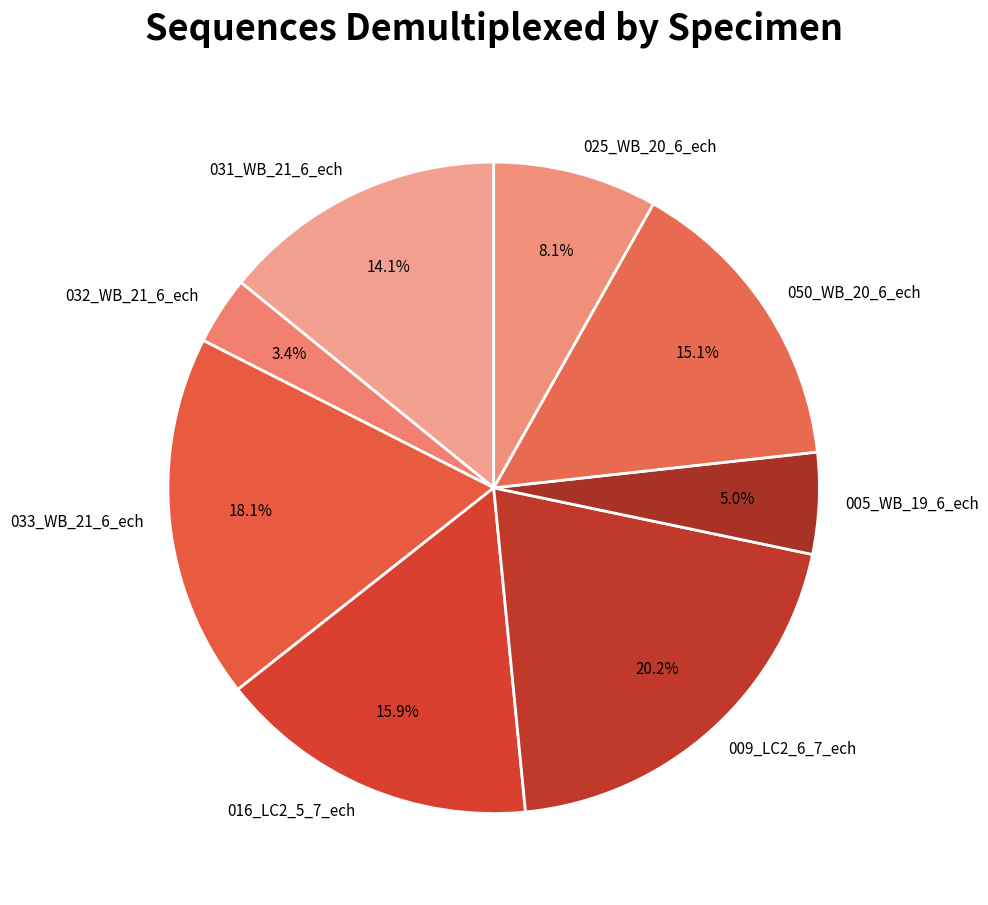

Combined, do 005_WB_19_6_ech and 031_WB_21_6_ech account for over 50%?

No